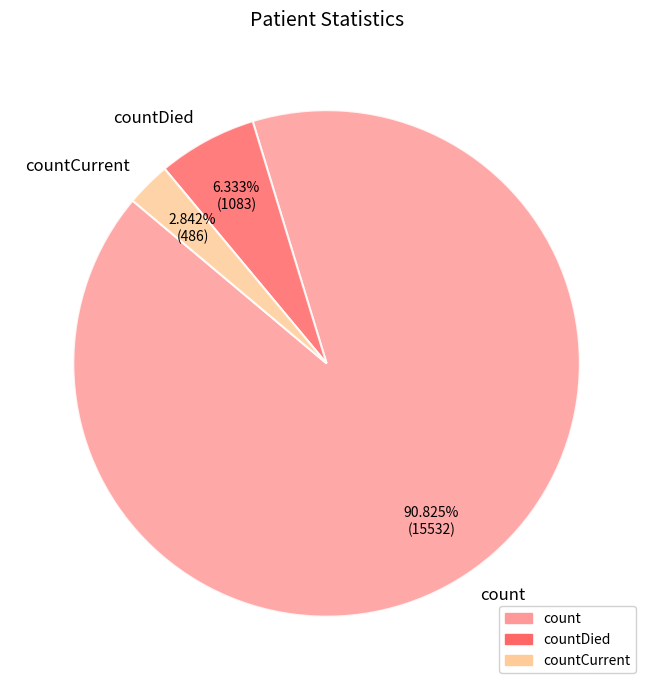

To the nearest percent, what is the difference between the largest and smallest slice percentages?

88%